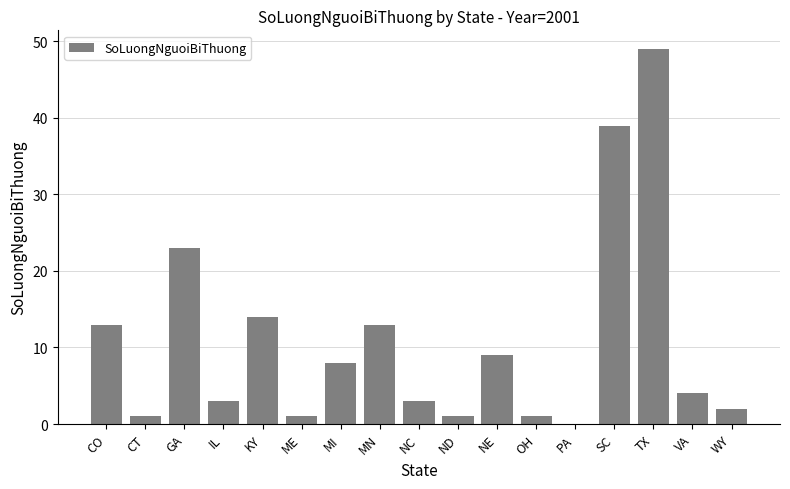

Which label corresponds to the largest value in the chart?

TX